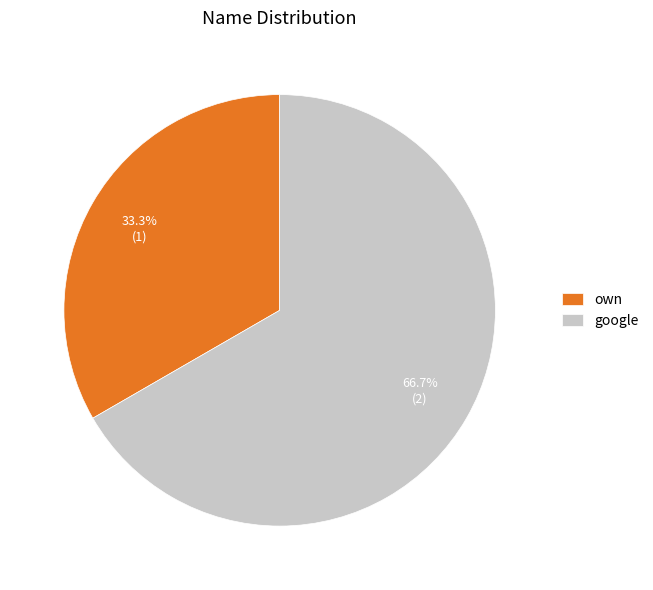

What percentage is NOT represented by own?

66.7%